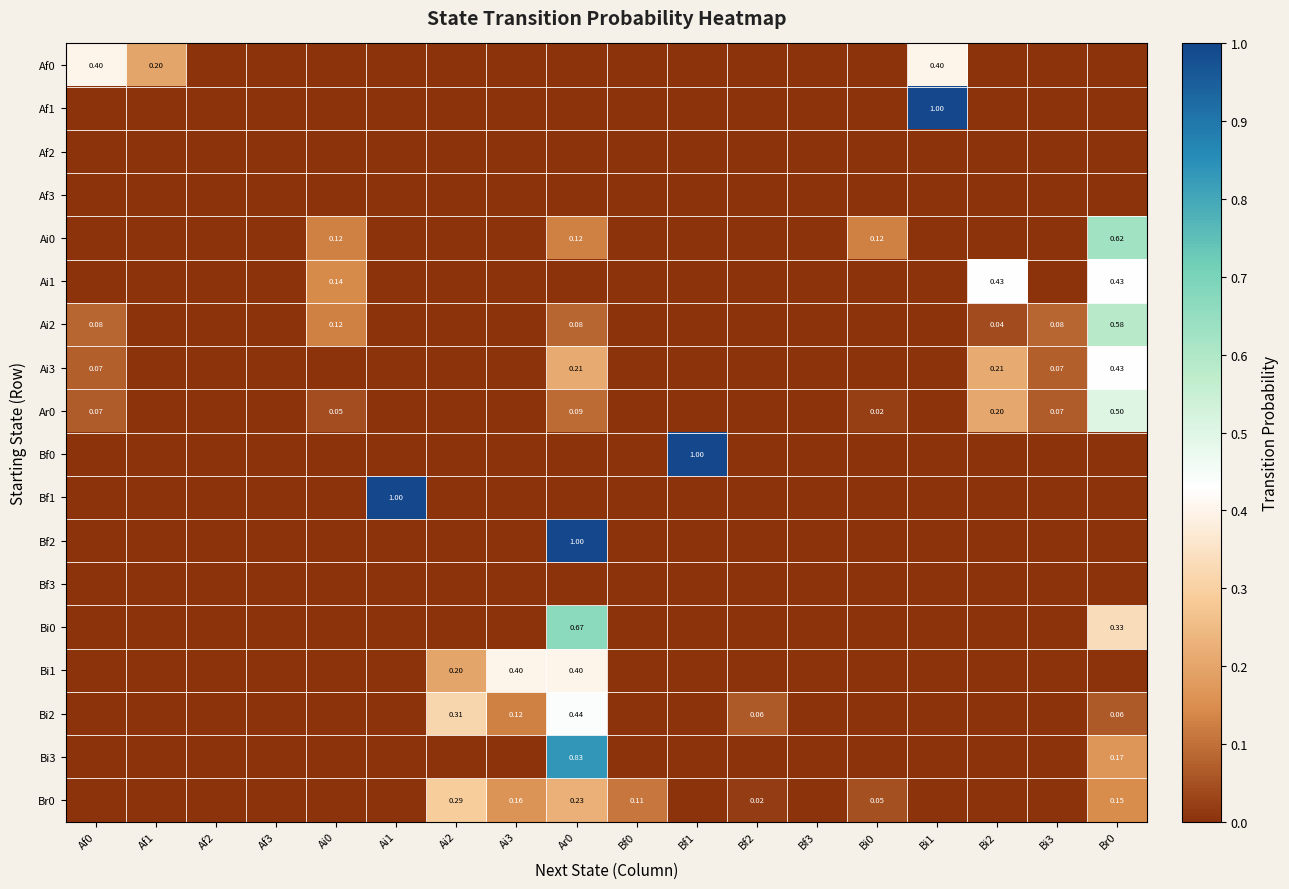

True or false: Af0 has a value of 0.1 at Bf0.

False